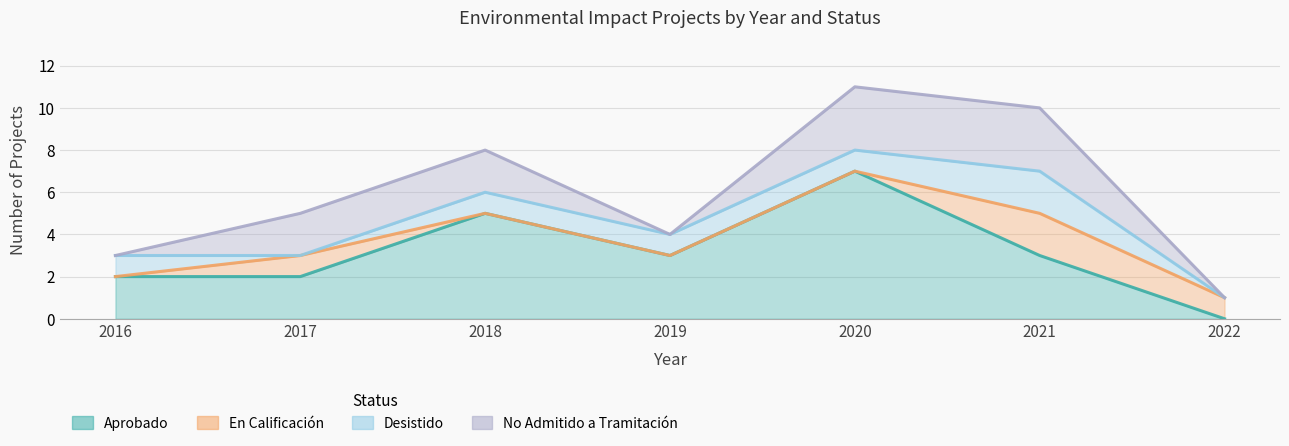

True or false: No Admitido a Tramitación and Aprobado cross at least once.

False